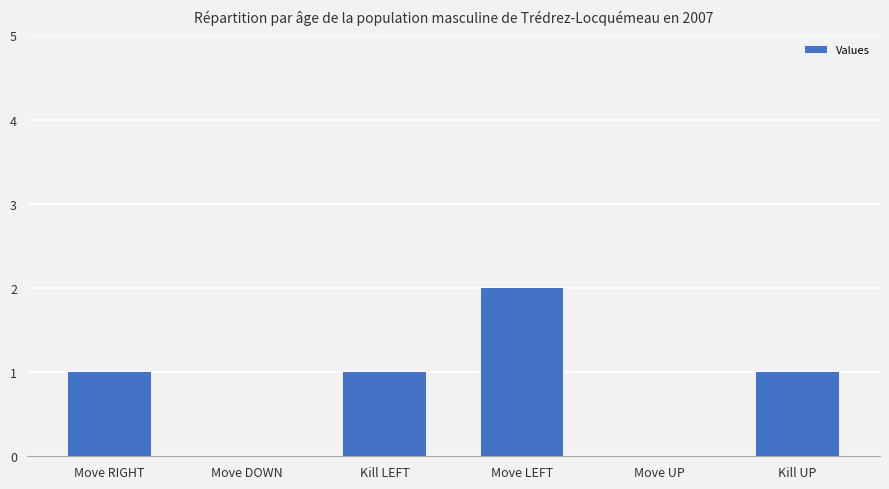

The value at Move LEFT is 2. True or false?

True